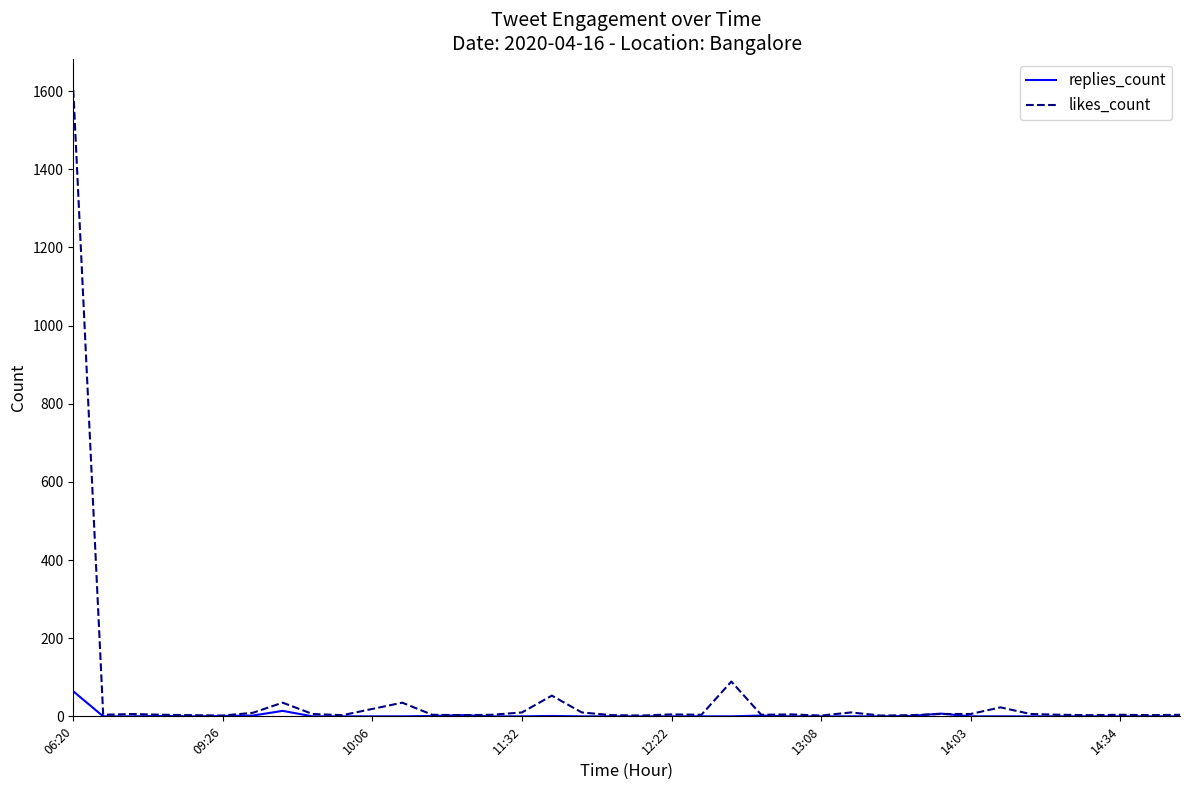

Which series has the widest spread of values?

likes_count